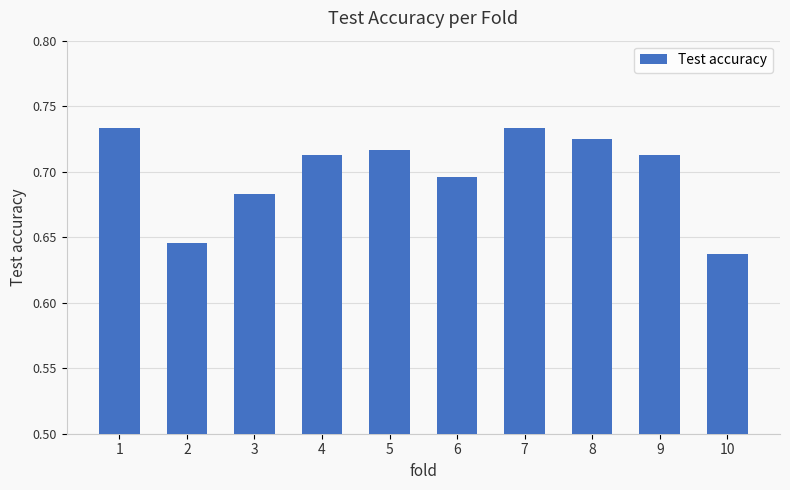

The value at 10 is 0.9. True or false?

False